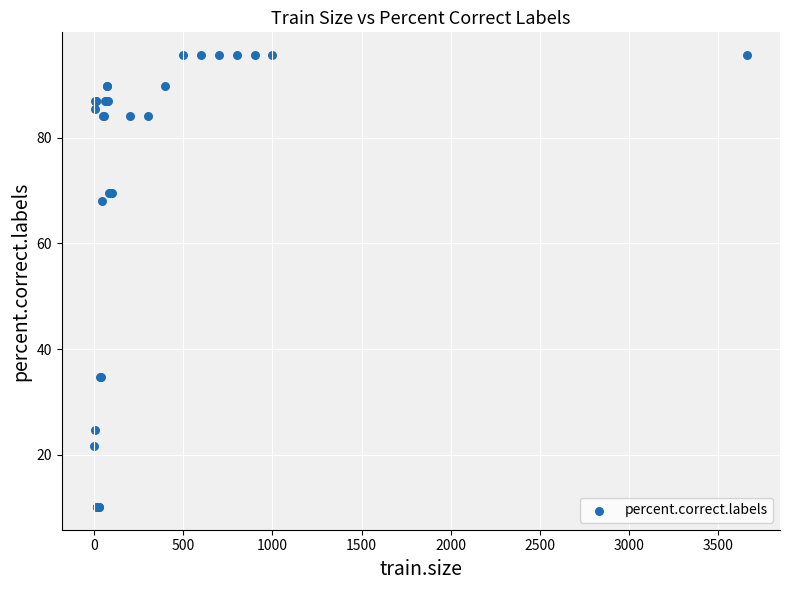

What Y value in the scatter plot is closest to 52?

68.1